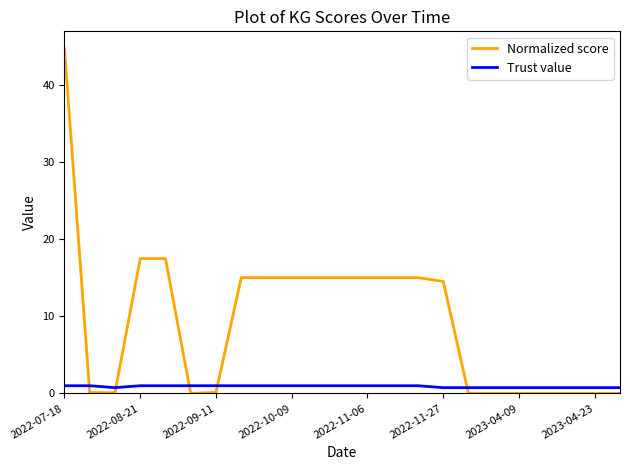

Which series has the largest total across all categories?

Normalized score